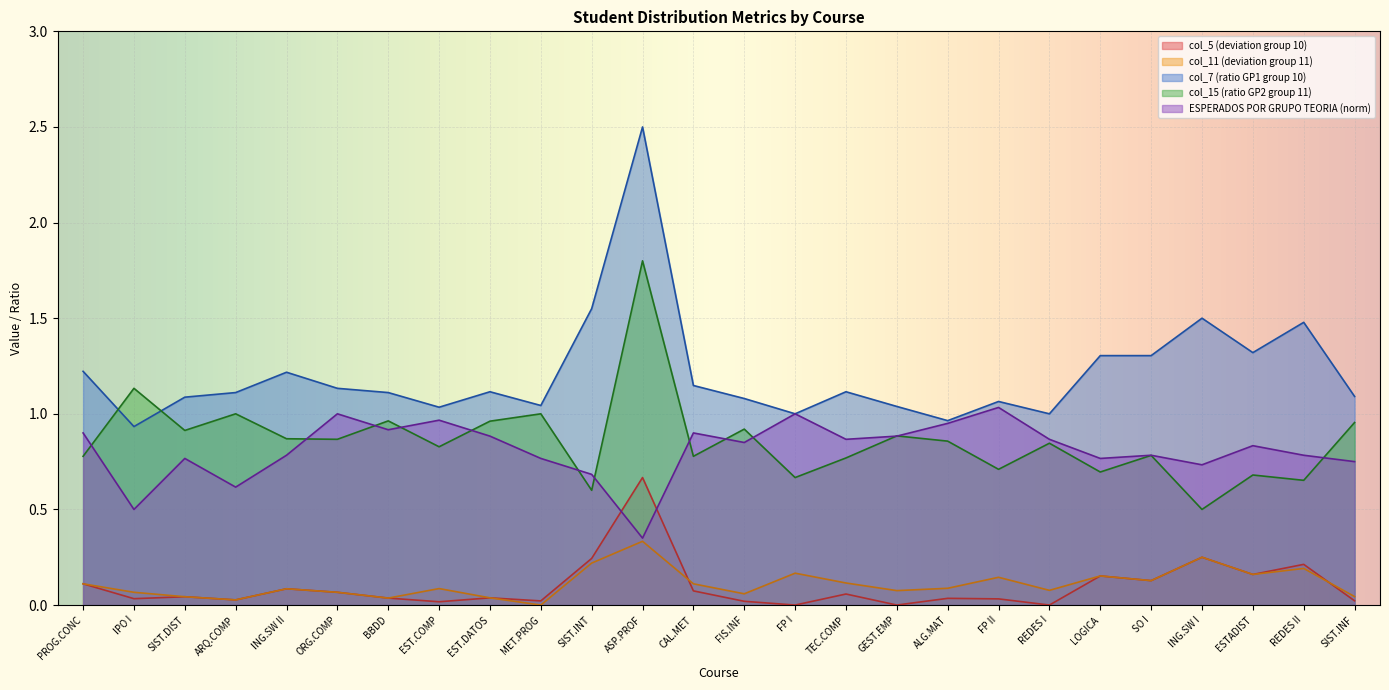

What is the value of the col_15 point at the 3rd from the left?

0.9